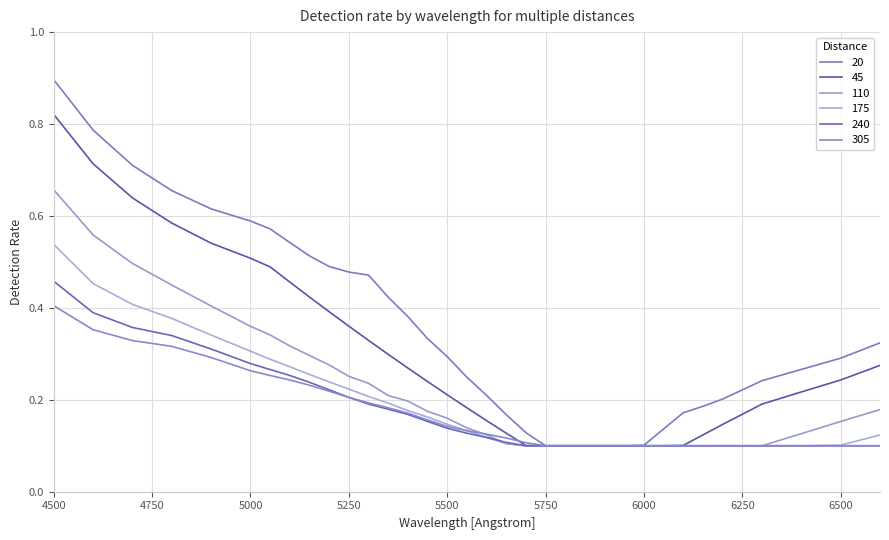

Which series has the largest total across all categories?

20